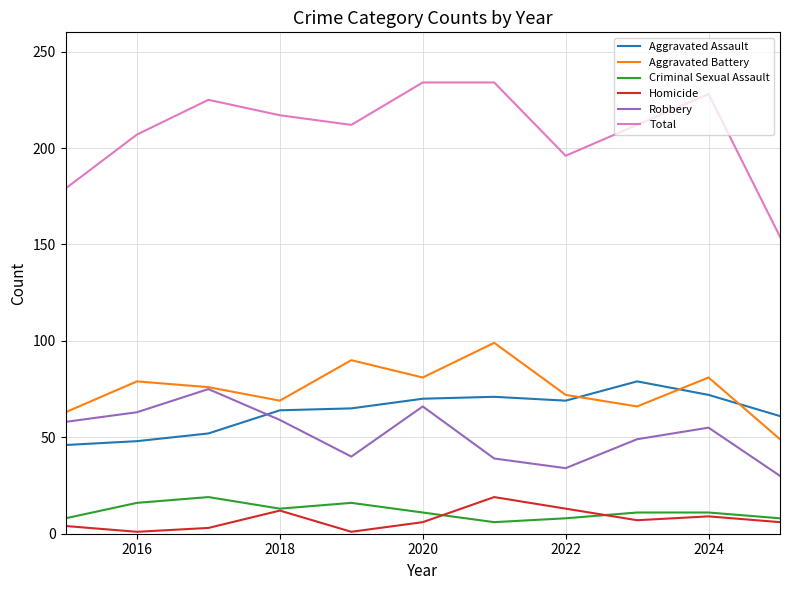

True or false: Aggravated Battery and Criminal Sexual Assault intersect in this chart.

False